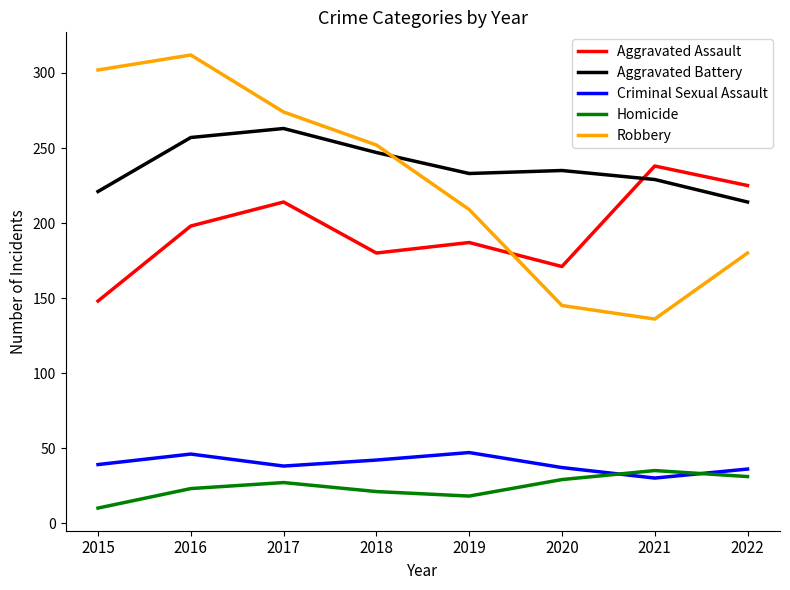

In Homicide, how many points are lower than both neighbors (excluding endpoints)?

1